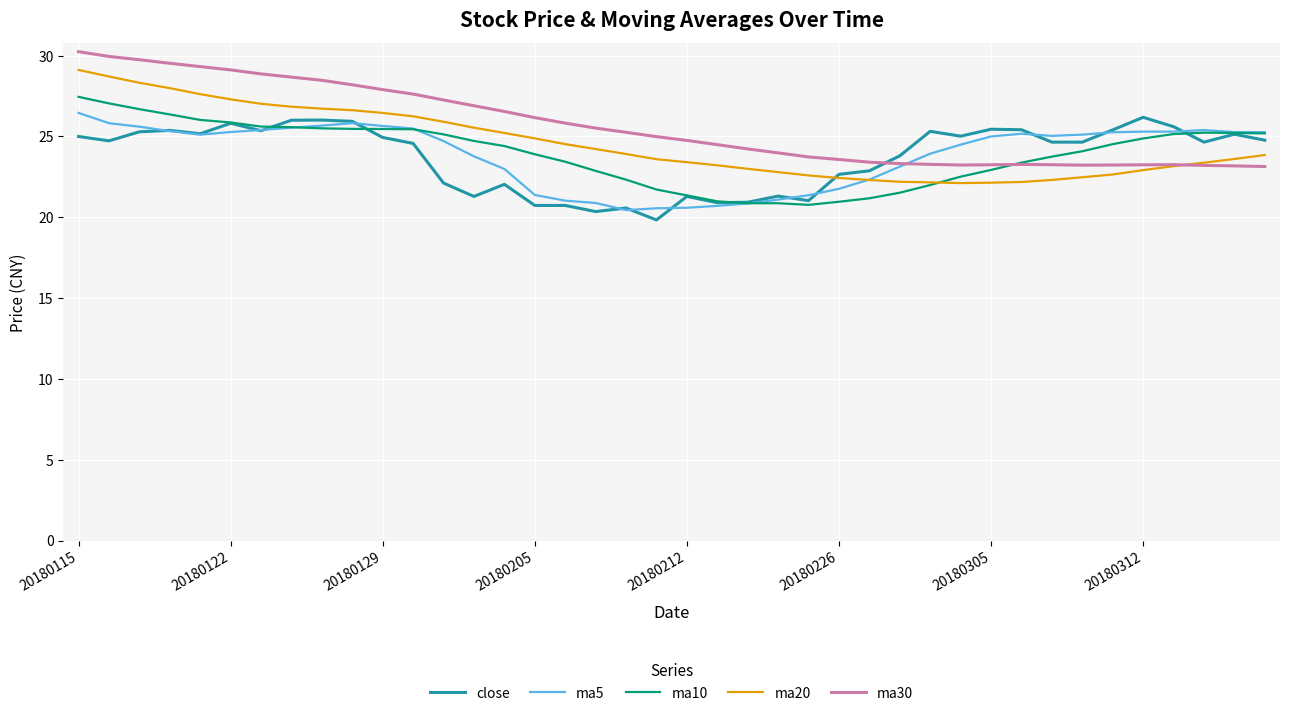

What is the minimum value shown in the chart?

19.8